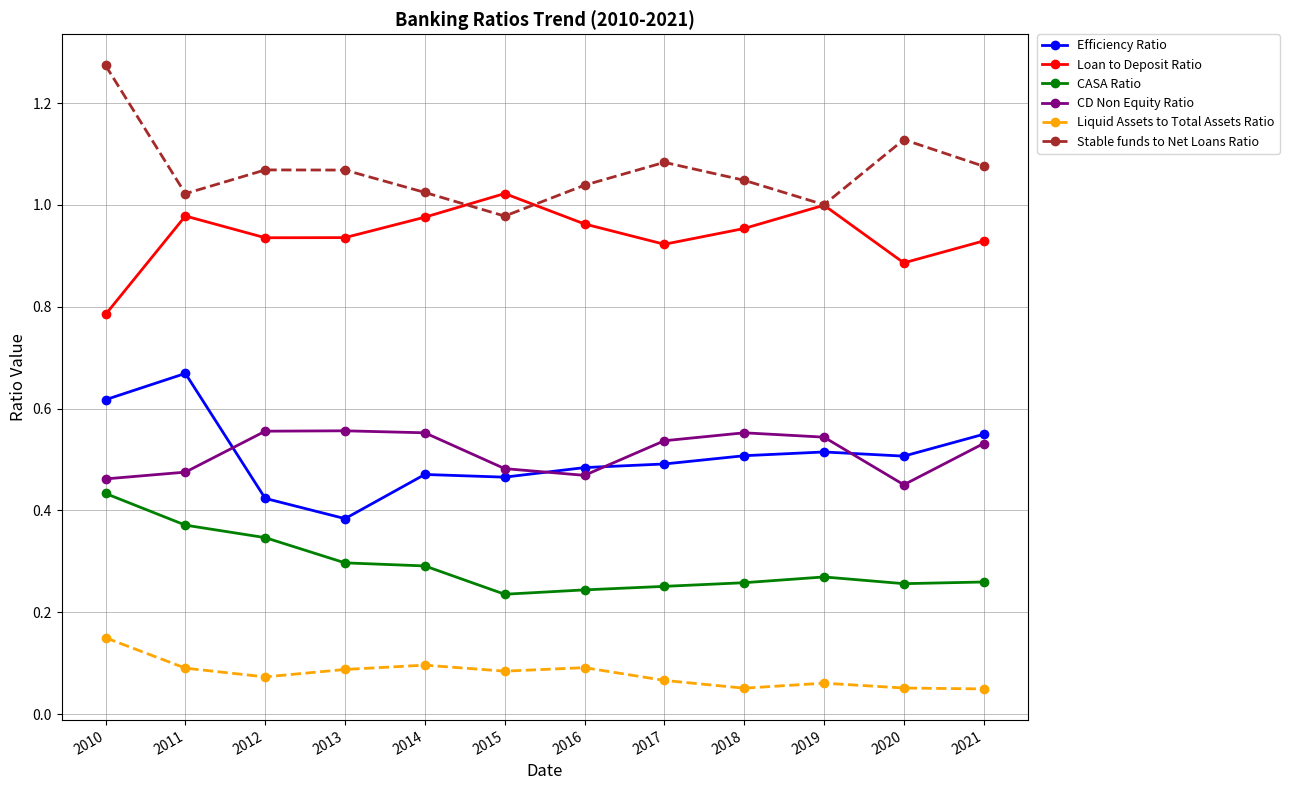

How many Efficiency Ratio values are between 0 and 1?

12